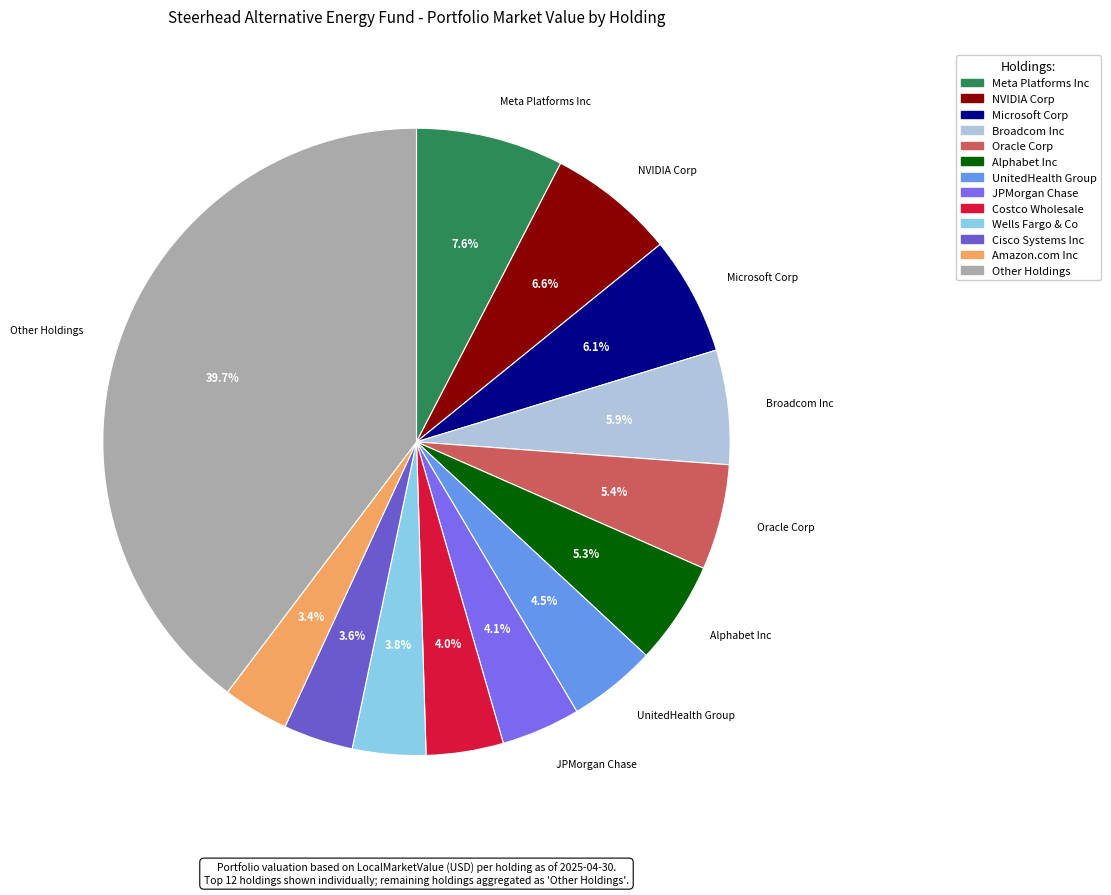

Count the number of slices in the pie.

13